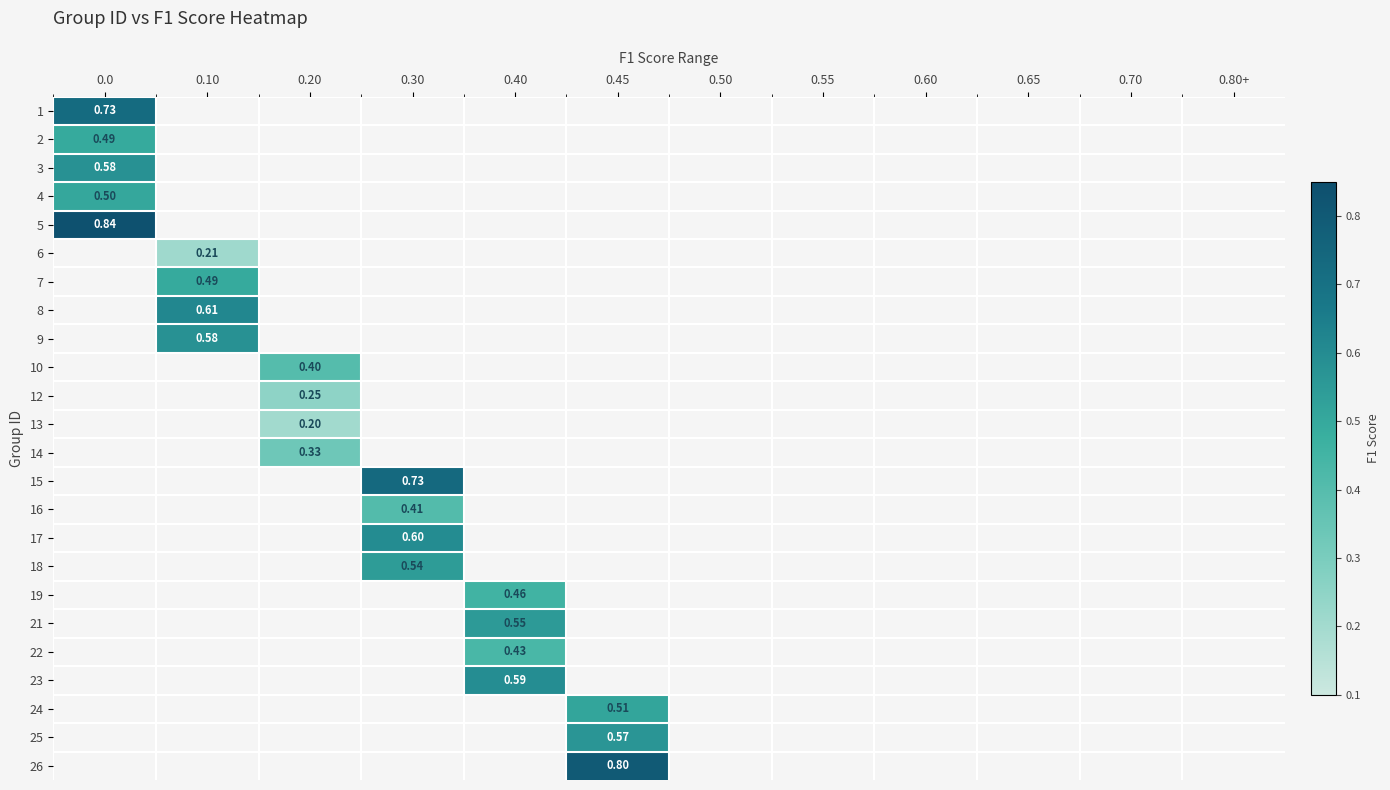

Is it true that 24 equals 0.5 at 0.45?

True